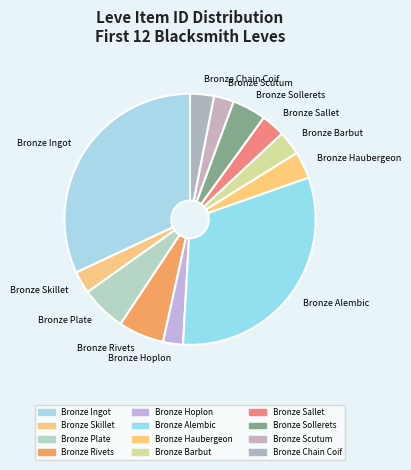

Combined, do Bronze Alembic and Bronze Scutum account for over 50%?

No